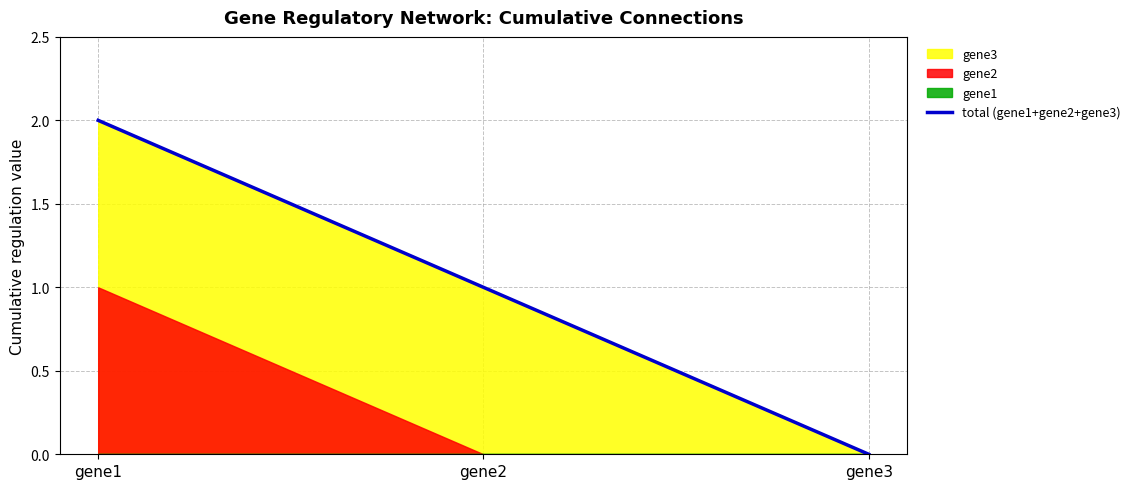

What is the difference between the second highest and minimum values?

1